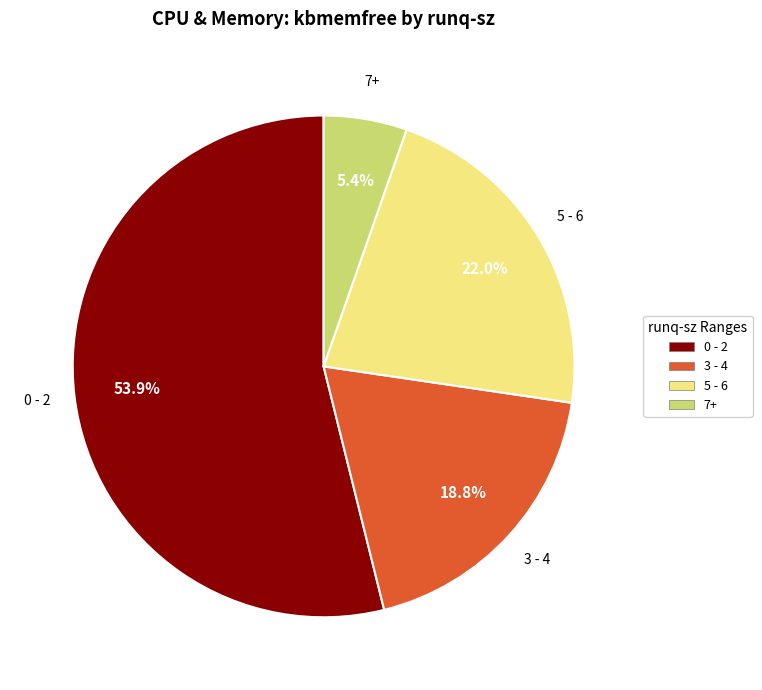

Which slice is the largest?

0 - 2